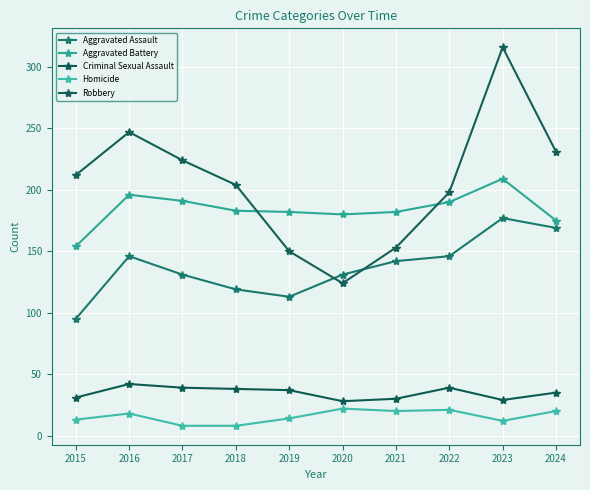

What is the sum of the Robbery values at 2017 and 2015?

436